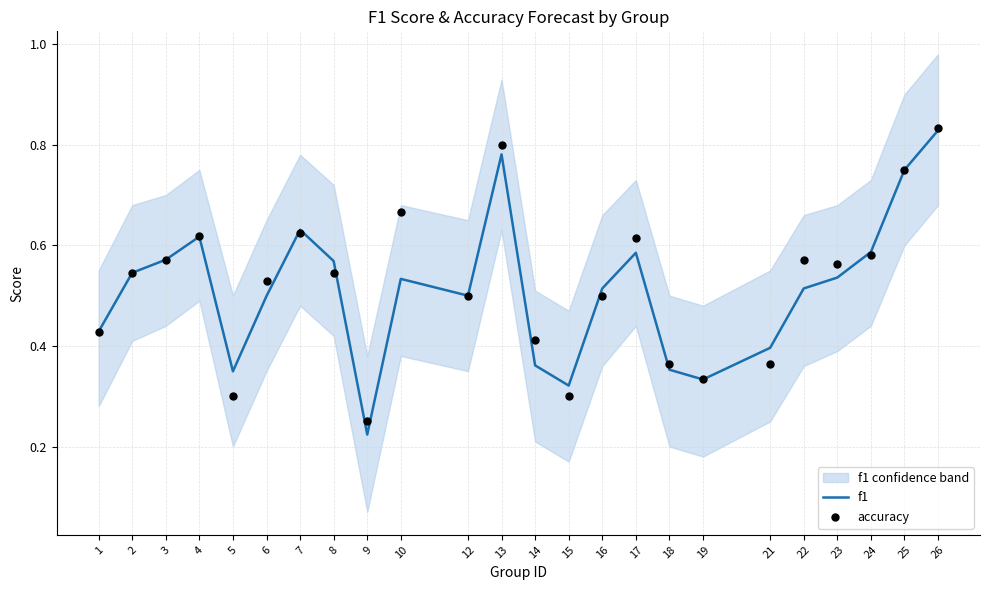

At which category is the sum across all series the highest?

26